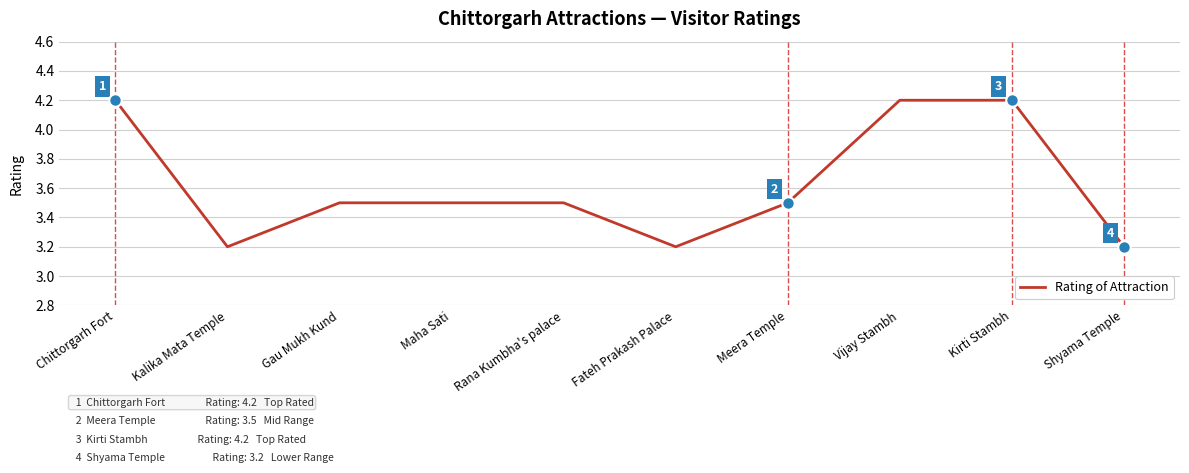

Read the value at Vijay Stambh.

4.2